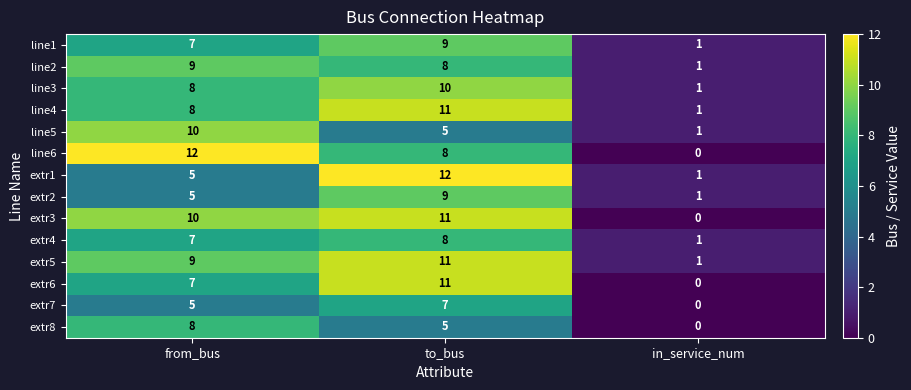

What is the total value across all series at from_bus?

110